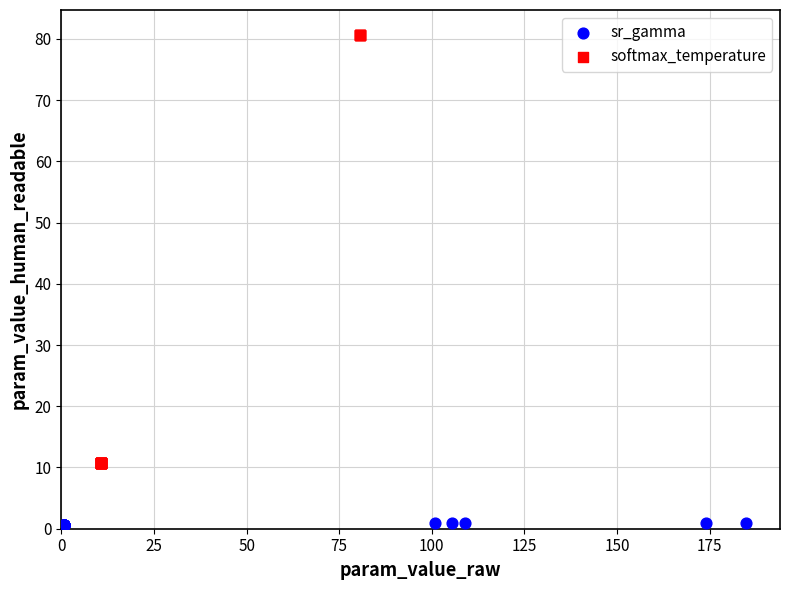

Which series contains the lowest Y value?

sr_gamma